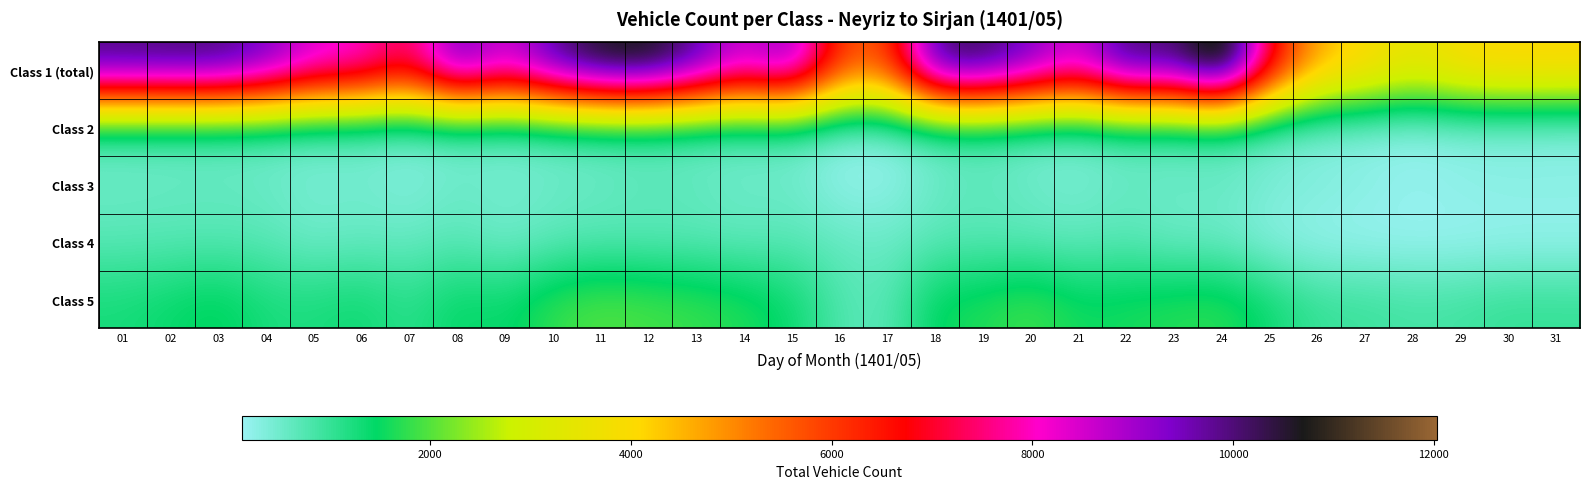

What is the maximum value shown in the chart?

12028